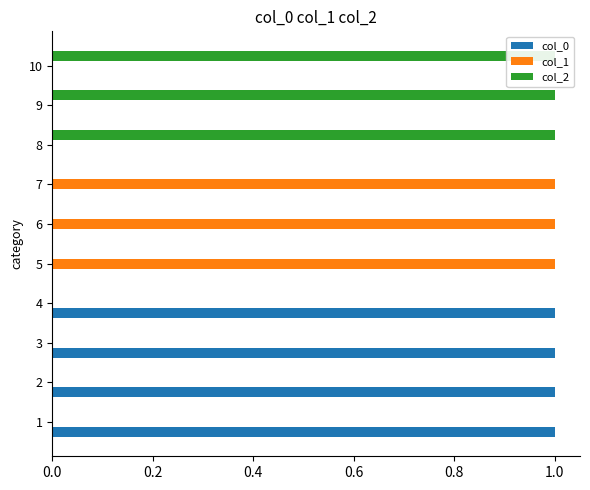

Reading left to right, what are all the values shown in this chart?

col_0: 1	1	1	1	0	0	0	0	0	0
col_1: 0	0	0	0	1	1	1	0	0	0
col_2: 0	0	0	0	0	0	0	1	1	1